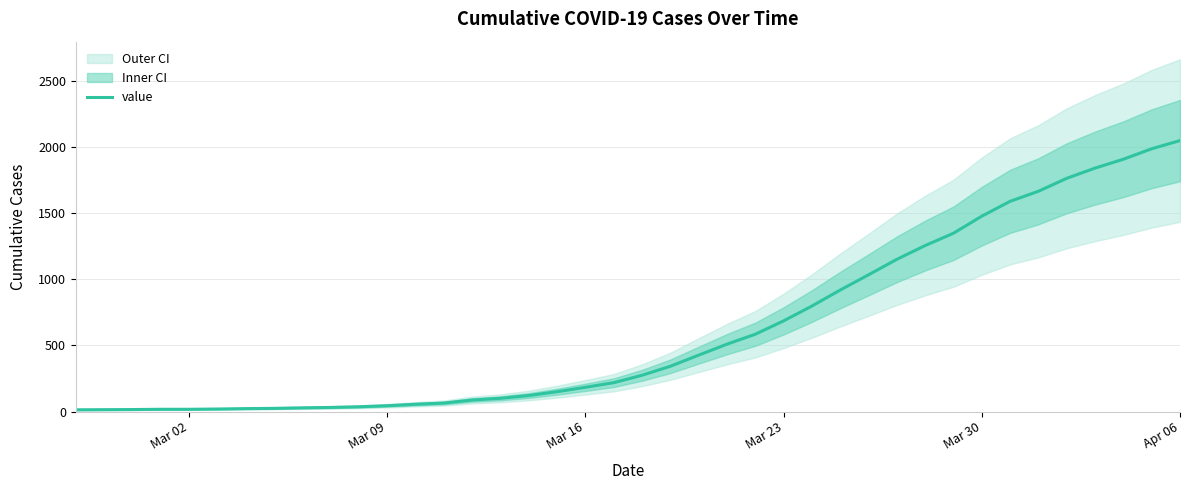

What is the highest value of the value series?

2047